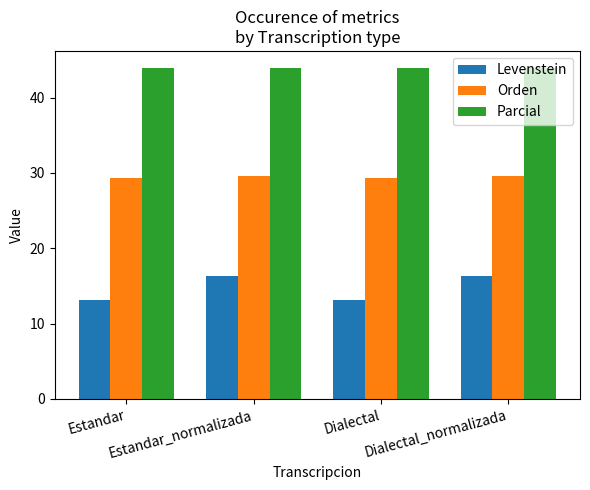

What is the difference between the highest and lowest values at Dialectal_normalizada?

27.7